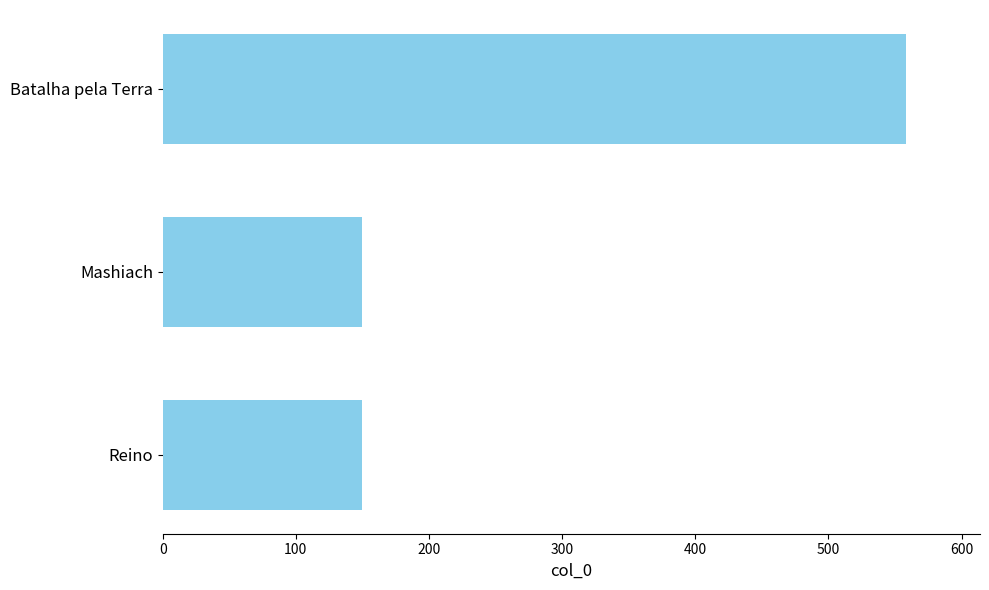

How many values are between 150 and 558?

3